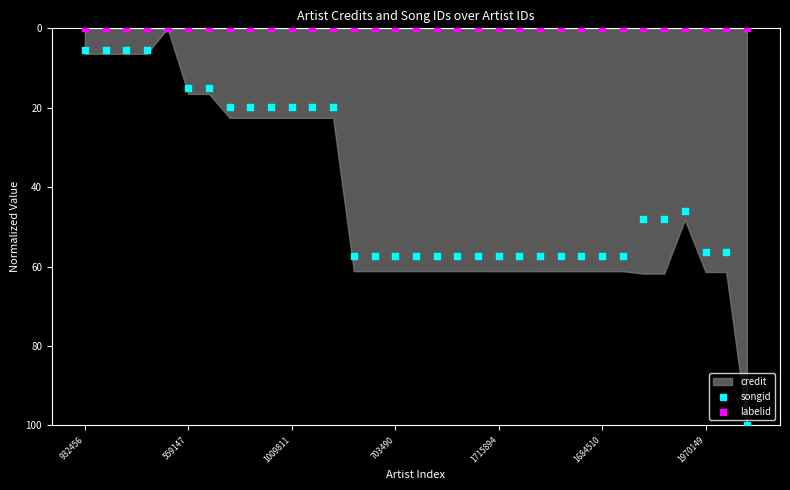

Which series has the largest Y range (max minus min)?

songid